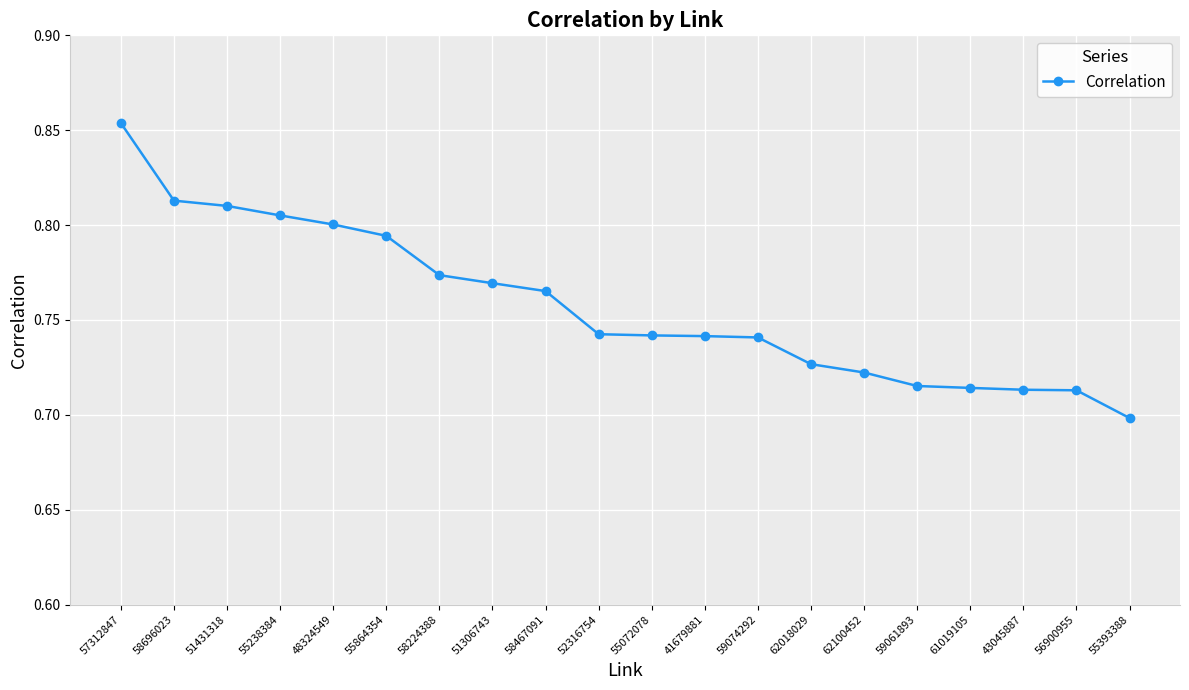

The chart shows a value of 0.7 at 41679881. True or false?

True